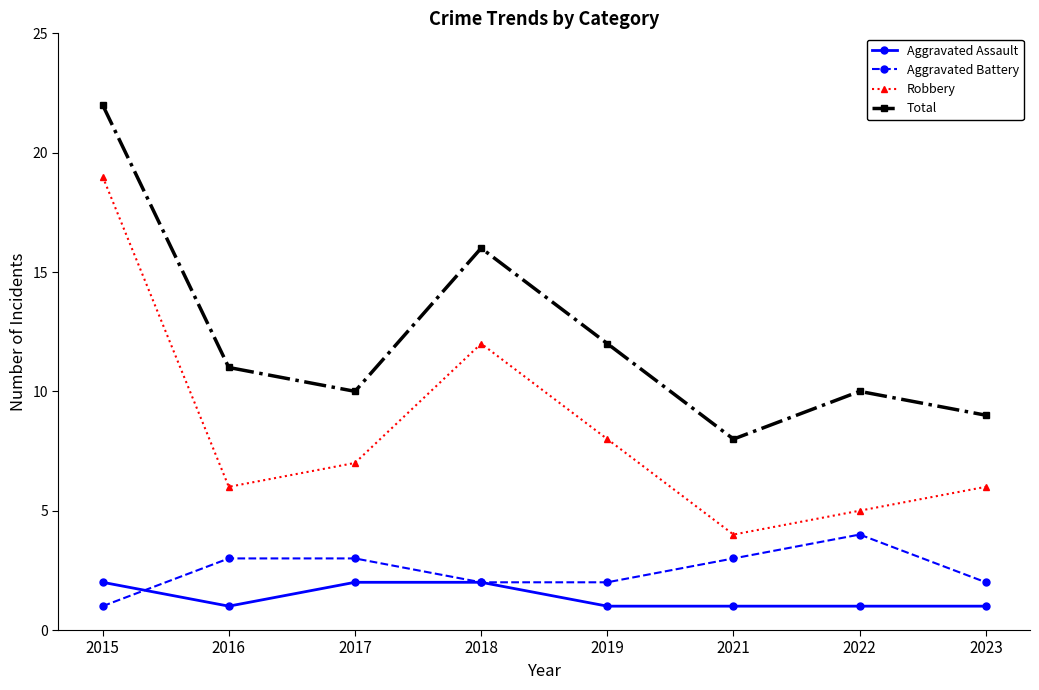

What is the difference between the highest and lowest values at 2017?

8